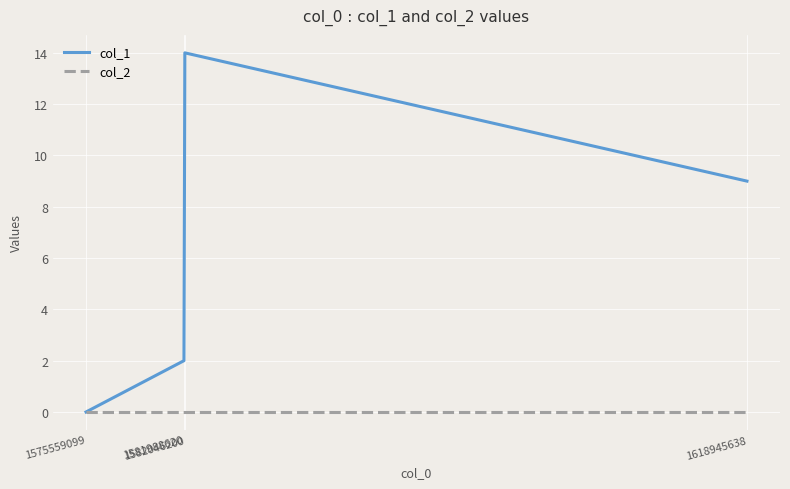

Which series has the largest total across all categories?

col_1